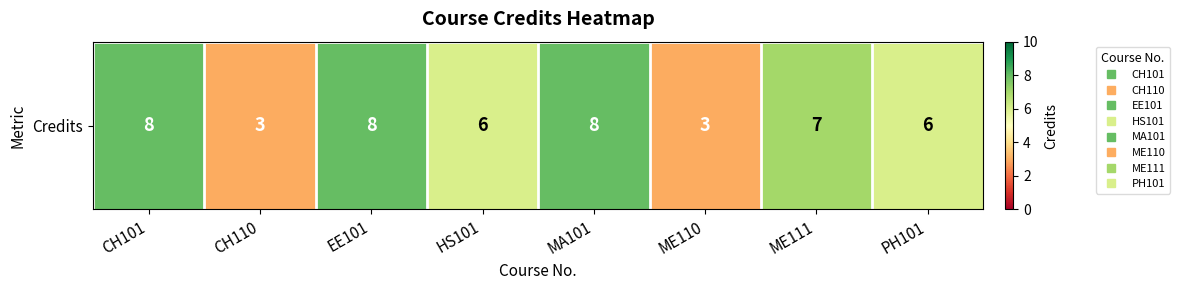

Reading left to right, what are all the values shown in this chart?

CH101=8	CH110=3	EE101=8	HS101=6	MA101=8	ME110=3	ME111=7	PH101=6